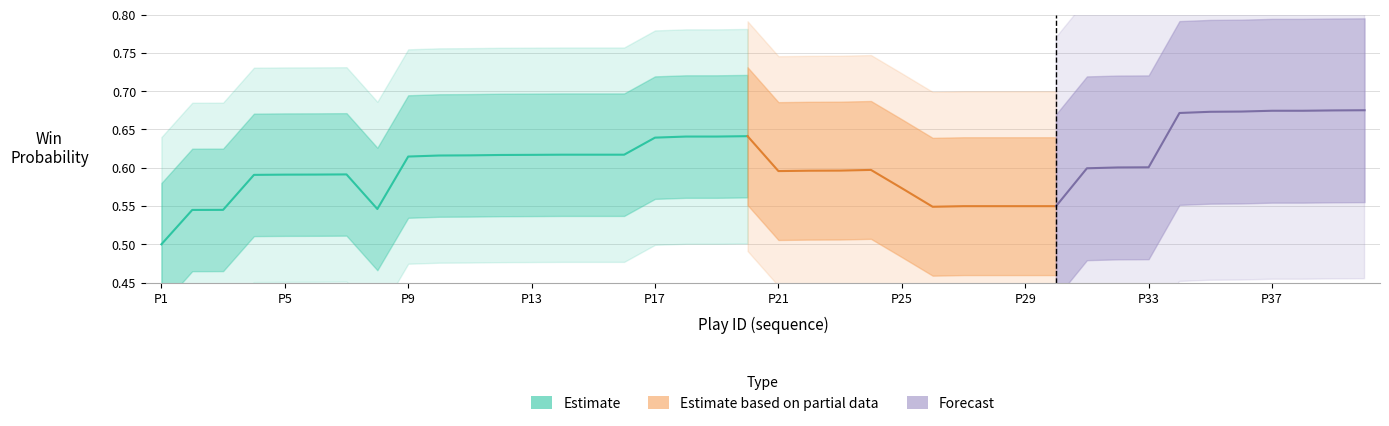

At which label is the value closest to 0?

P1